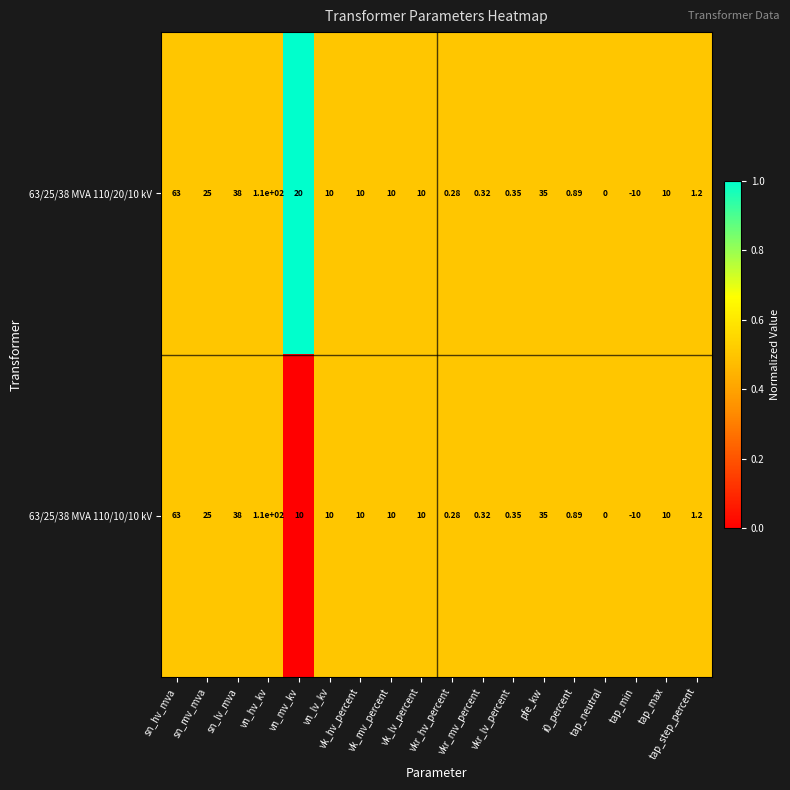

Reading left to right, extract all data points from this chart.

63/25/38 MVA 110/20/10 kV: sn_hv_mva=63.0	sn_mv_mva=25.0	sn_lv_mva=38.0	vn_hv_kv=110.0	vn_mv_kv=20.0	vn_lv_kv=10.0	vk_hv_percent=10.0	vk_mv_percent=10.0	vk_lv_percent=10.0	vkr_hv_percent=0.3	vkr_mv_percent=0.3	vkr_lv_percent=0.3	pfe_kw=35.0	i0_percent=0.9	tap_neutral=0.0	tap_min=-10.0	tap_max=10.0	tap_step_percent=1.2
63/25/38 MVA 110/10/10 kV: sn_hv_mva=63.0	sn_mv_mva=25.0	sn_lv_mva=38.0	vn_hv_kv=110.0	vn_mv_kv=10.0	vn_lv_kv=10.0	vk_hv_percent=10.0	vk_mv_percent=10.0	vk_lv_percent=10.0	vkr_hv_percent=0.3	vkr_mv_percent=0.3	vkr_lv_percent=0.3	pfe_kw=35.0	i0_percent=0.9	tap_neutral=0.0	tap_min=-10.0	tap_max=10.0	tap_step_percent=1.2